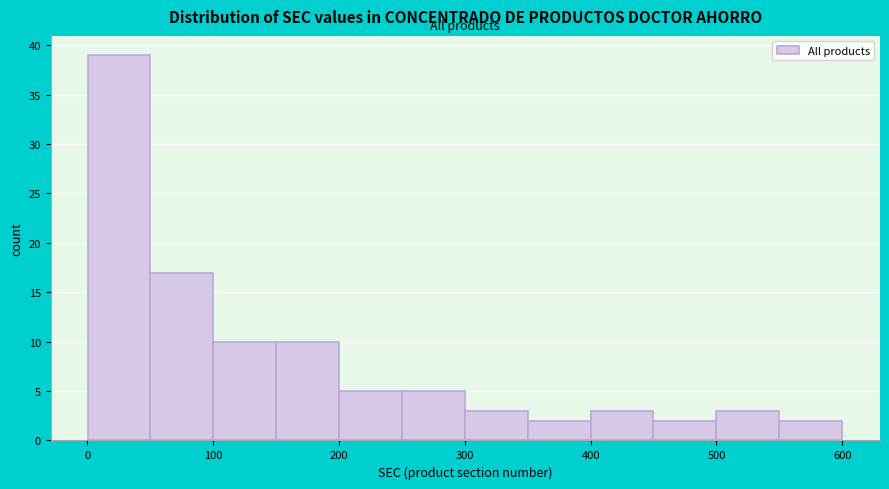

How tall is the bar that spans 350 to 400 on the x-axis? Neither the bar edges nor the heights are printed on the chart, so give them approximately, as read against the axes.

2